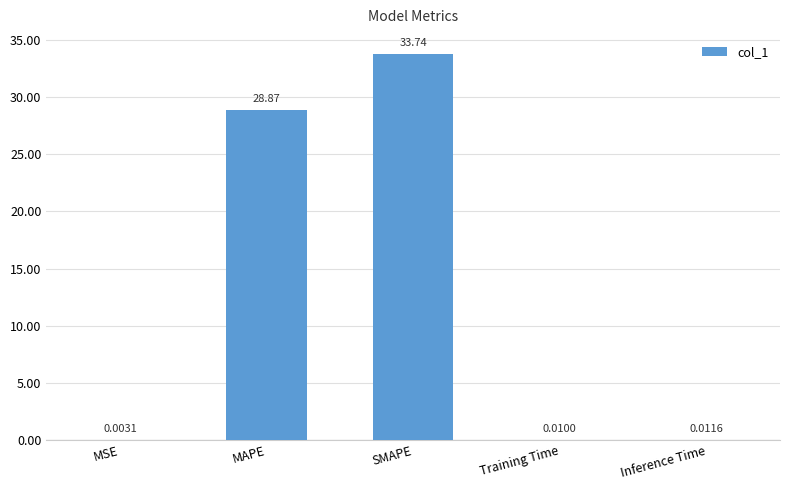

Where is the data nearest to the value 16?

MAPE